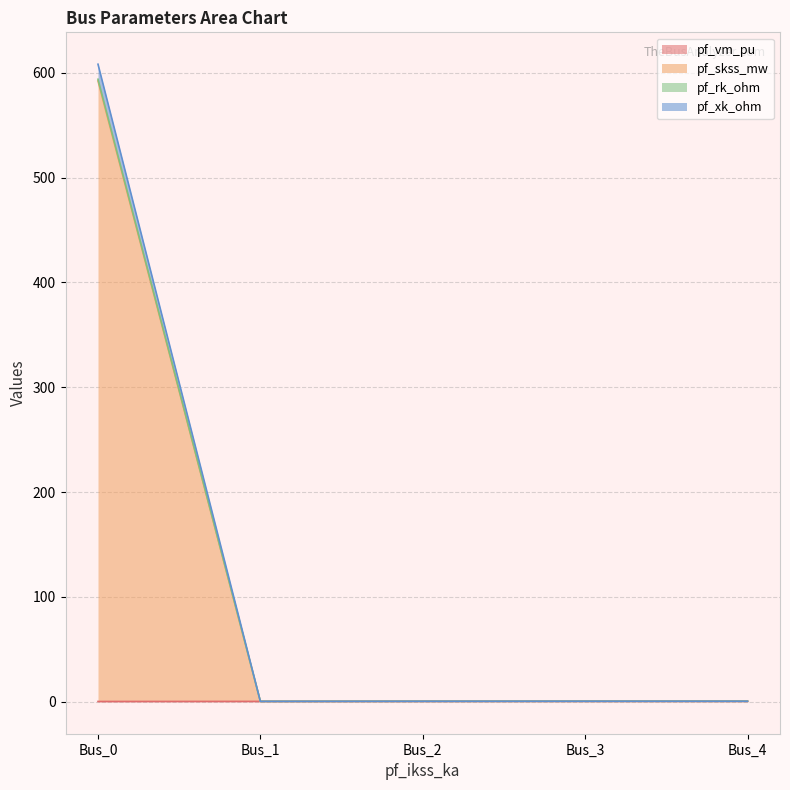

How many categories are shown in the chart?

5